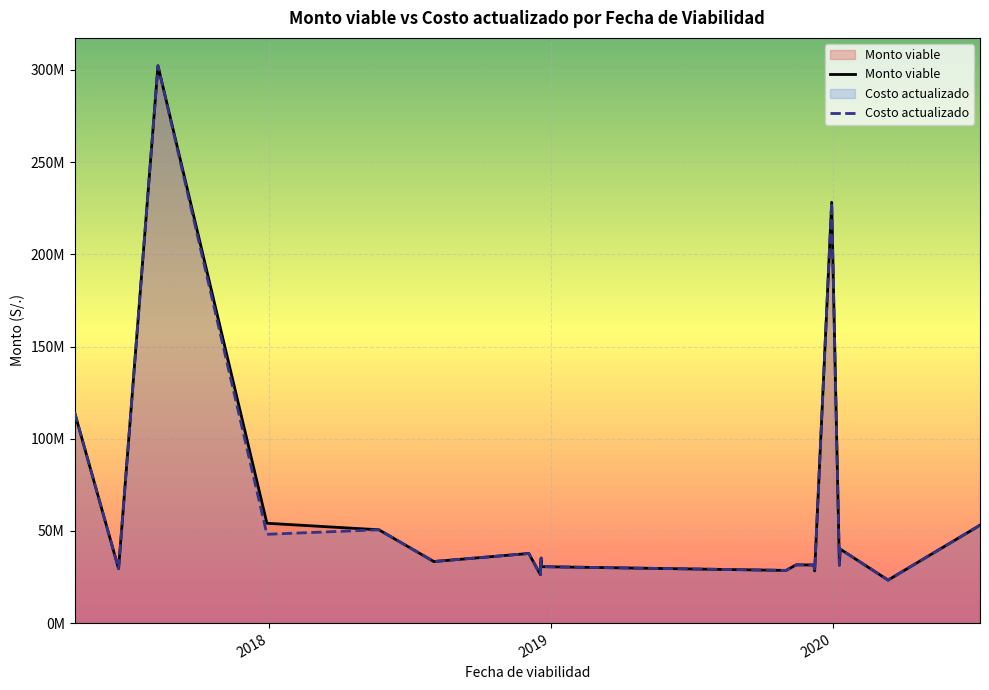

Is the value of Costo actualizado at 2019 greater than the value of Monto viable at 10?

Yes